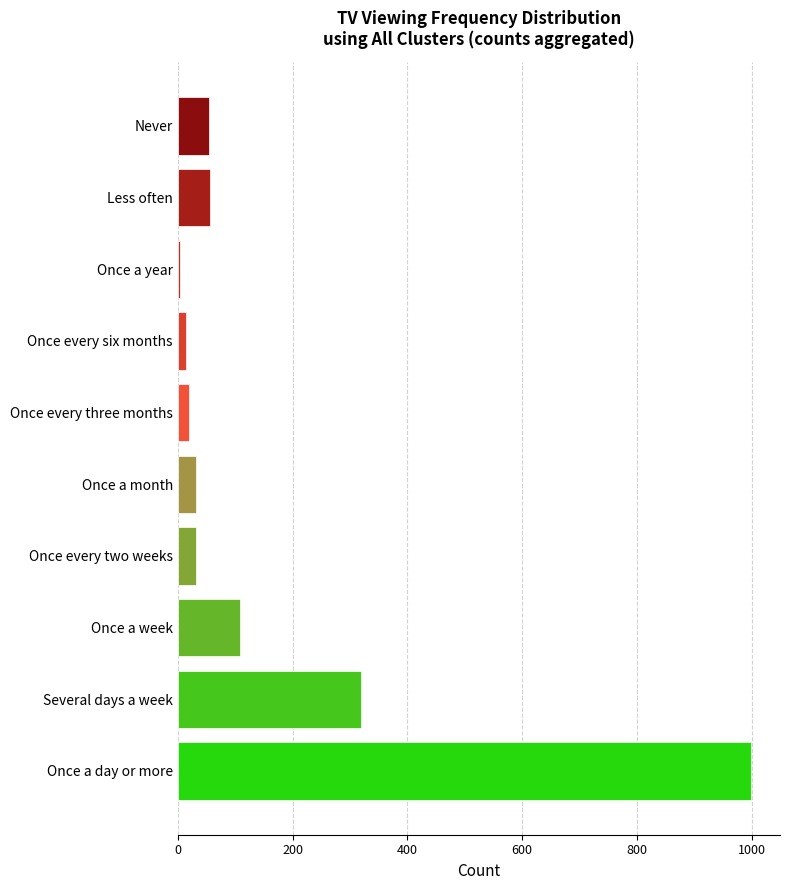

Which category has the highest value across all series?

Once a day or more